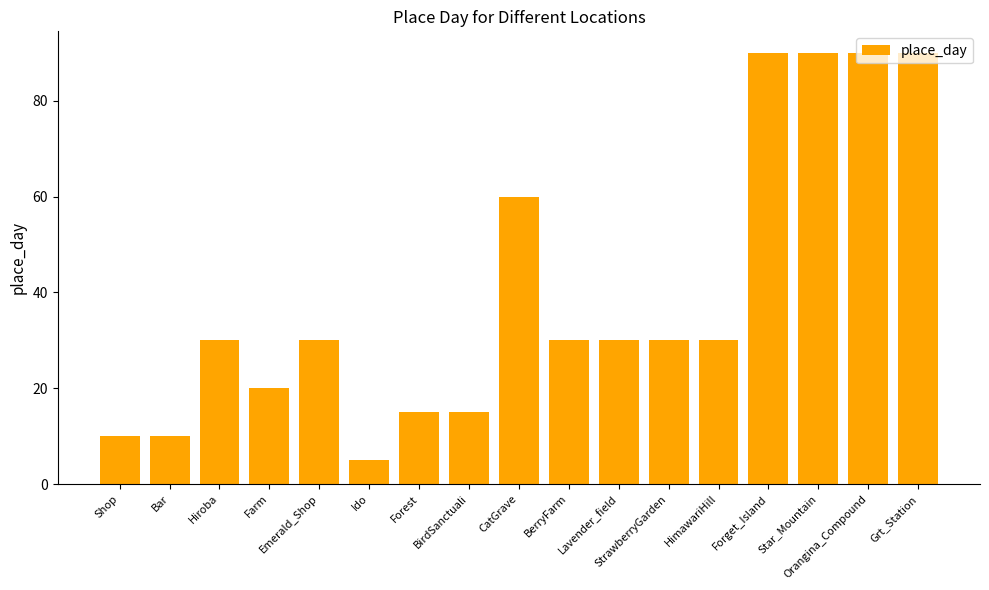

Are the bars horizontal?

No